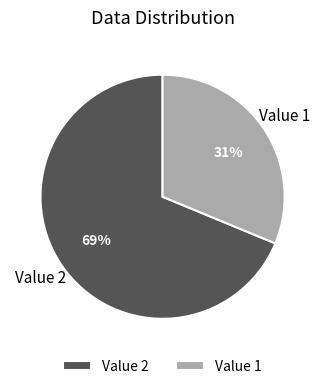

How many segments does this pie chart have?

2